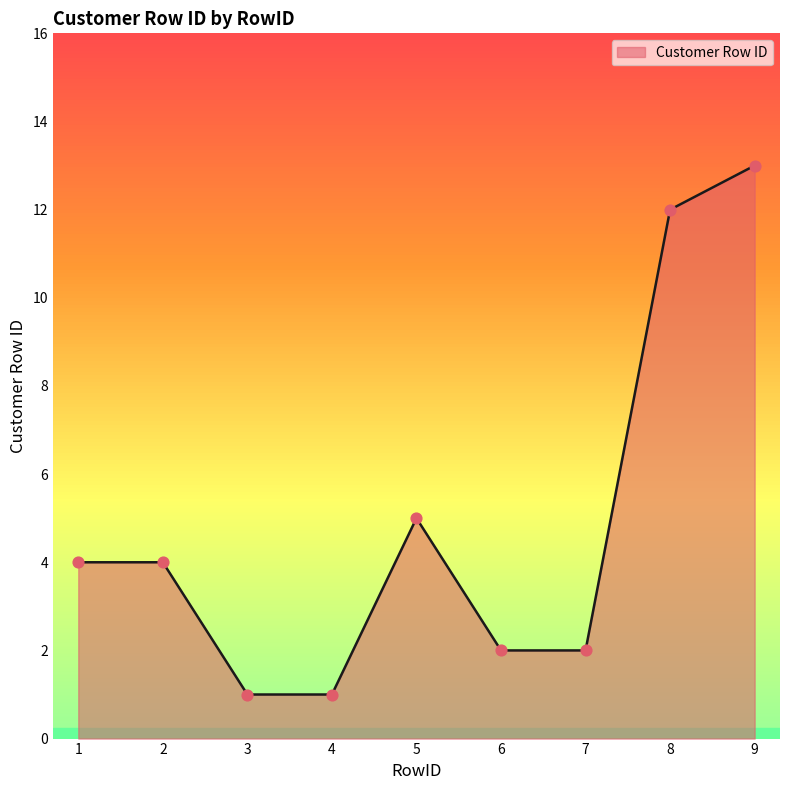

Approximately how many times larger is the value at 2 compared to 6?

2.0